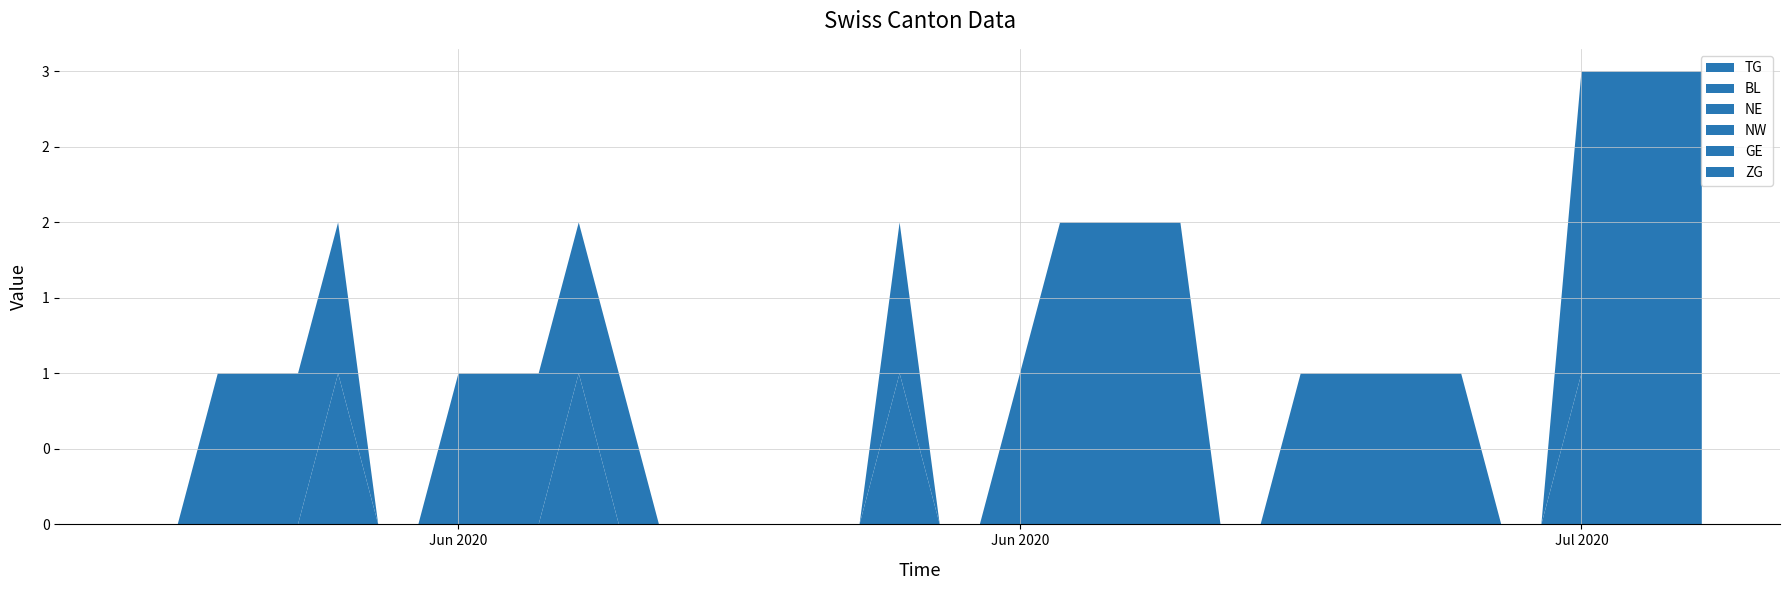

Which series changed the most between 2020-06-10 and 2020-07-07?

TG